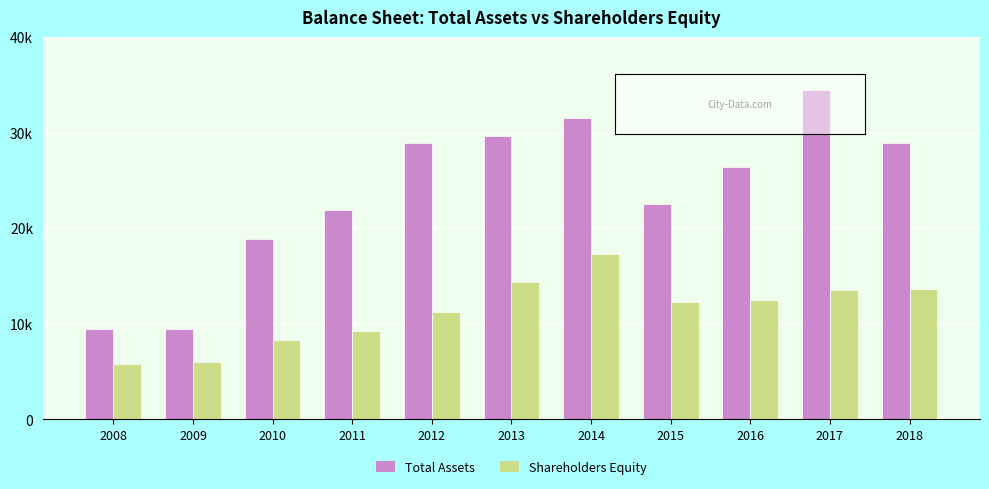

Which series has the widest spread of values?

Total Assets